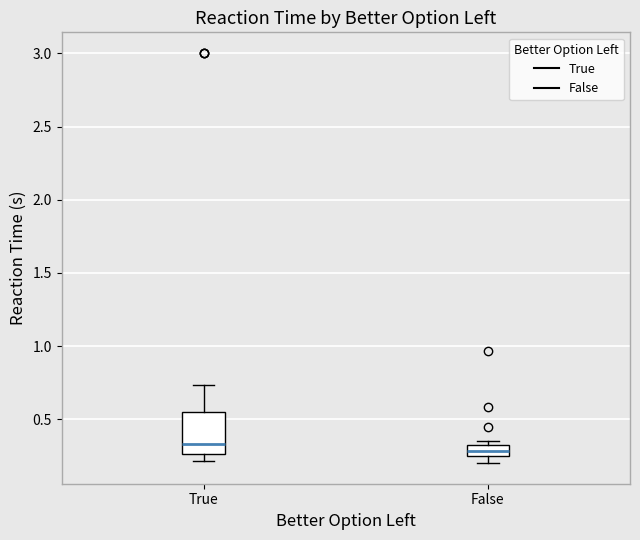

Which box is the tallest, from its lower edge to its upper edge?

True